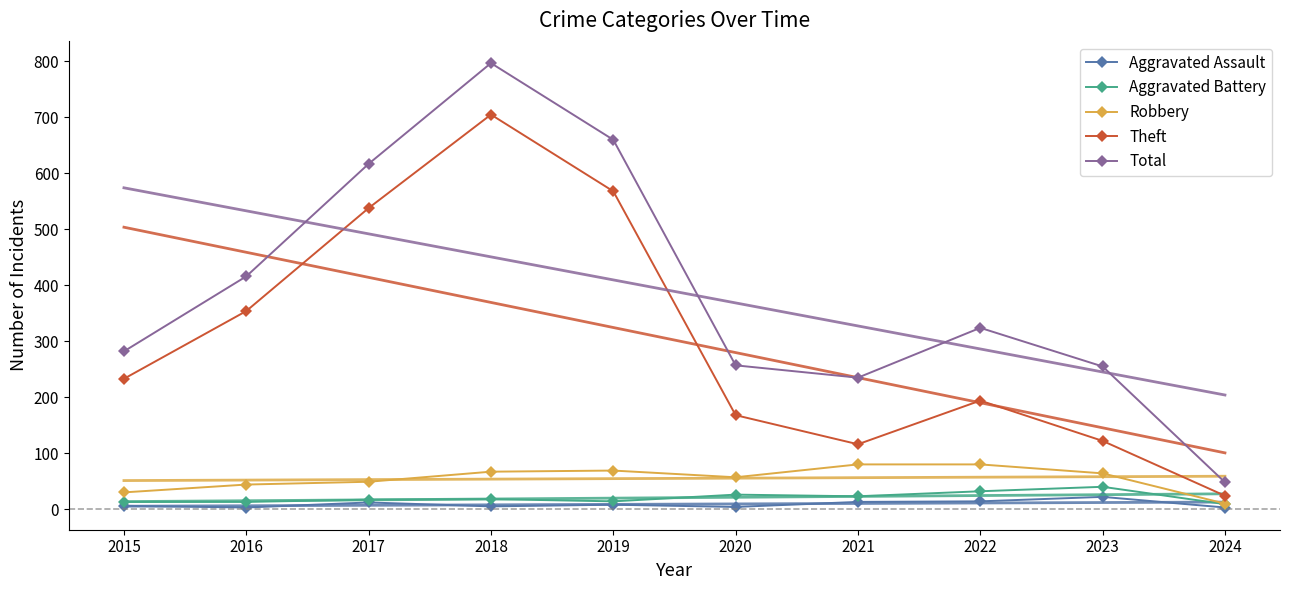

Rank the series at 2020 from highest to lowest value.

Total, Theft, Robbery, Aggravated Battery, Aggravated Assault